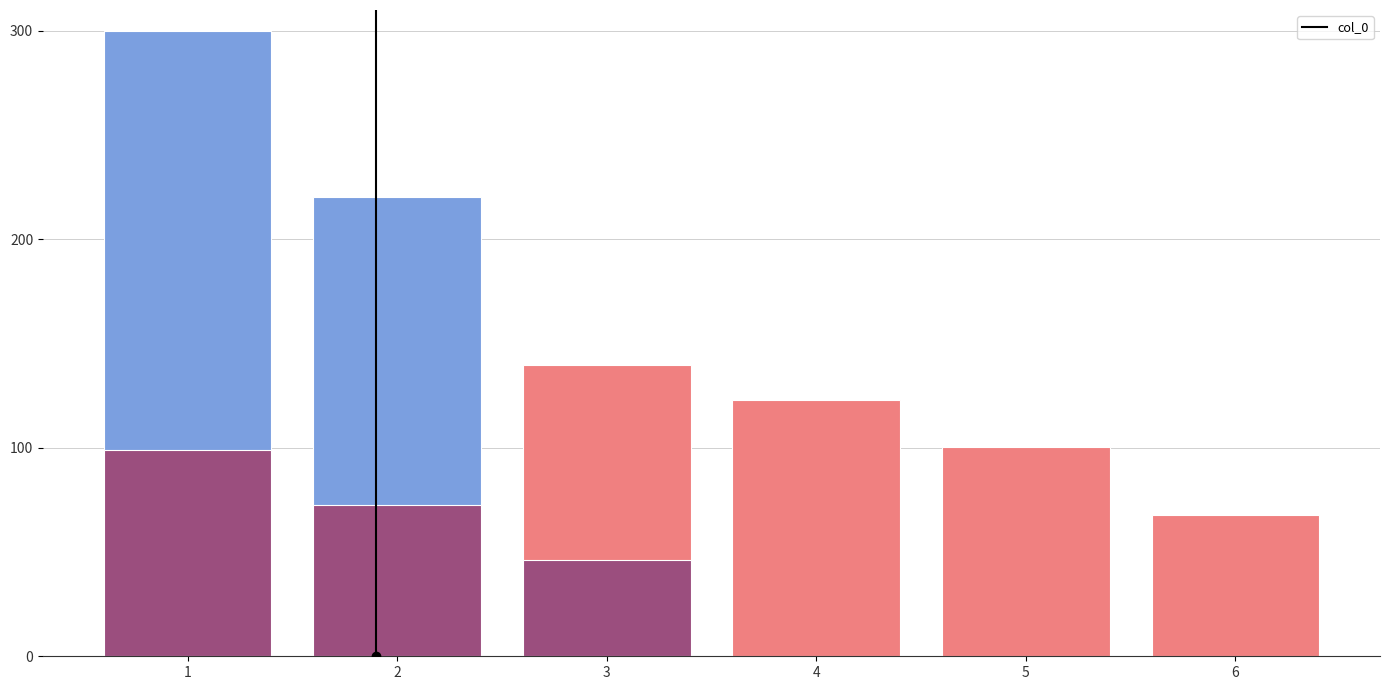

What is the change in value from 1 to 5?

-199.4